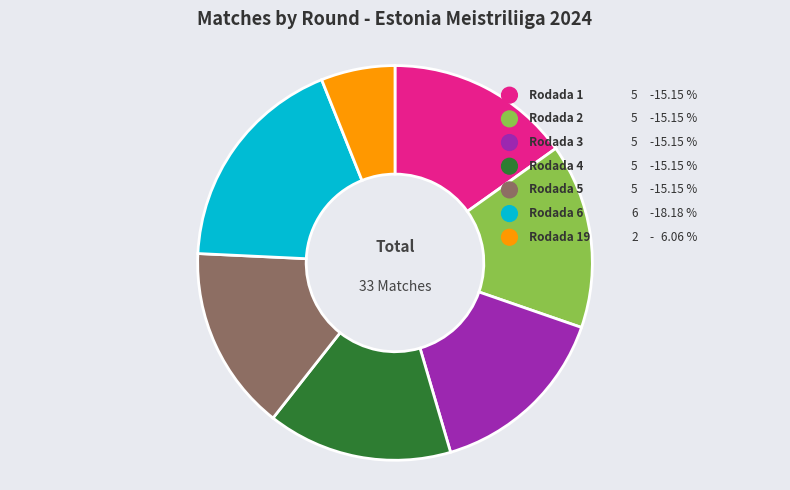

To the nearest percent, what is the combined percentage of Rodada 4 and Rodada 1?

30%